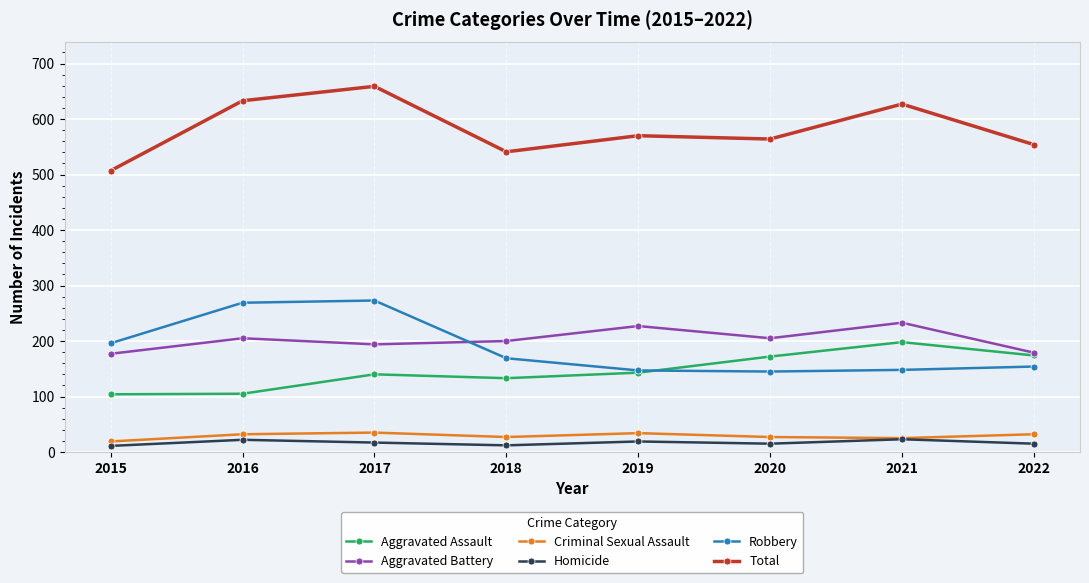

Which series has the widest spread of values?

Total